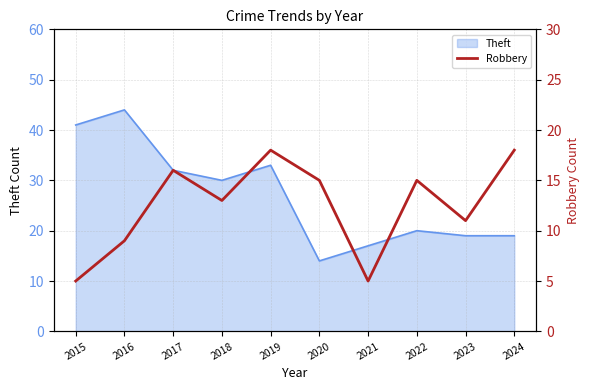

What is the smallest value displayed?

5